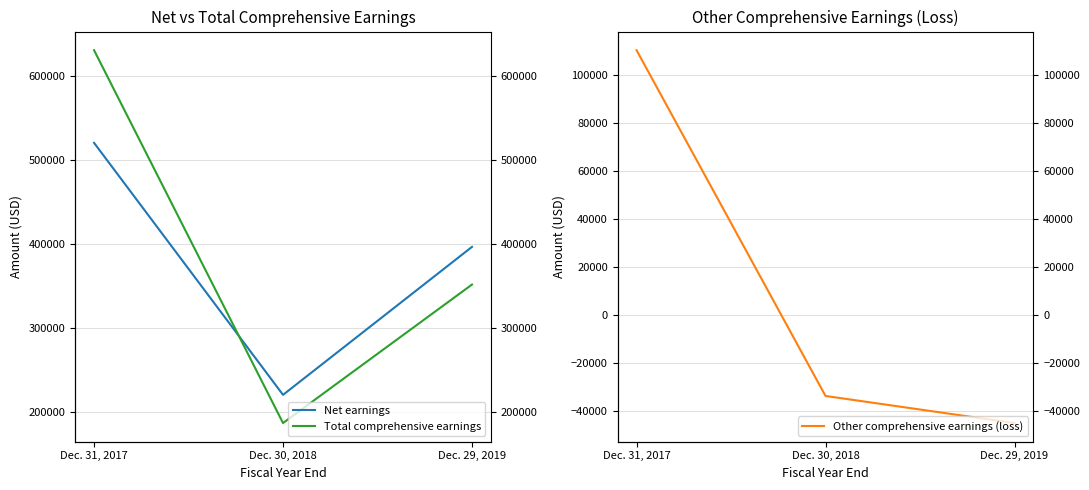

What is the minimum value shown in the chart?

-44855